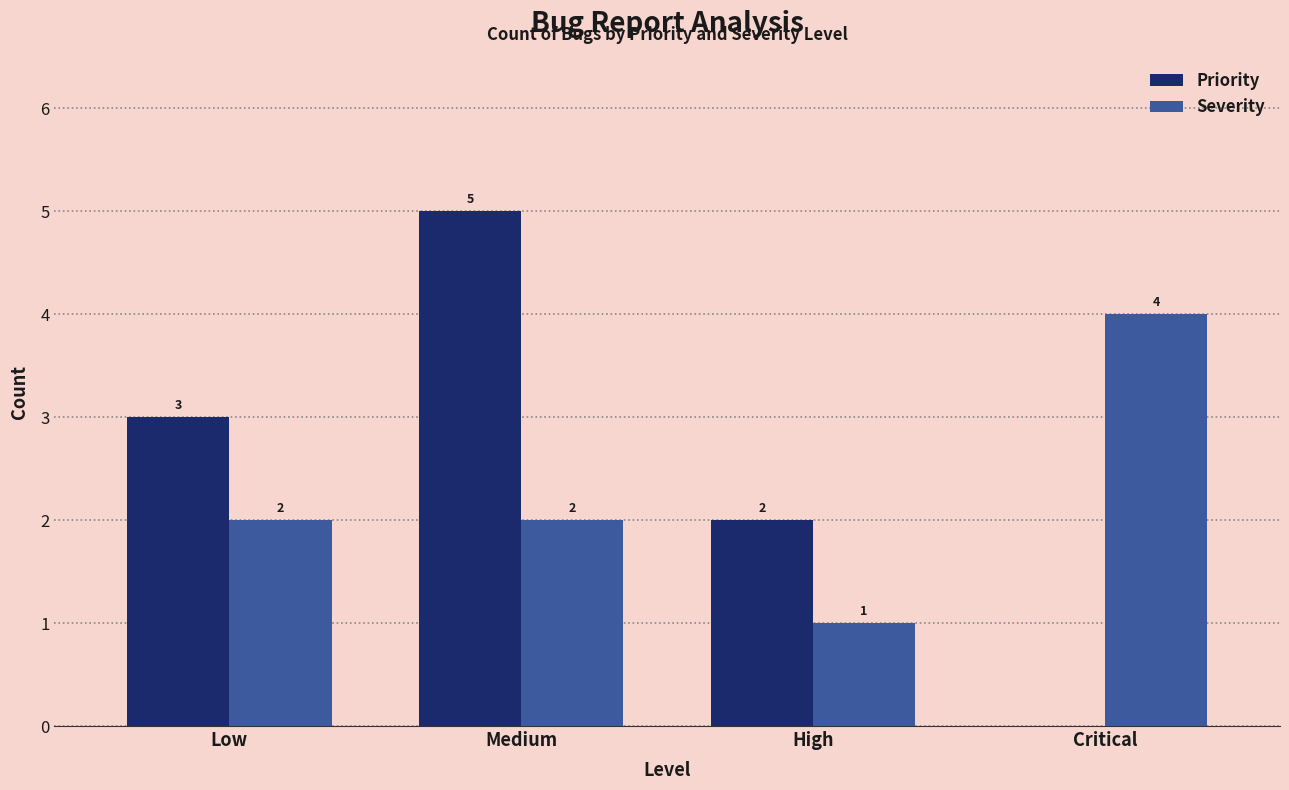

What is the spread (max minus min) of values at Critical?

4